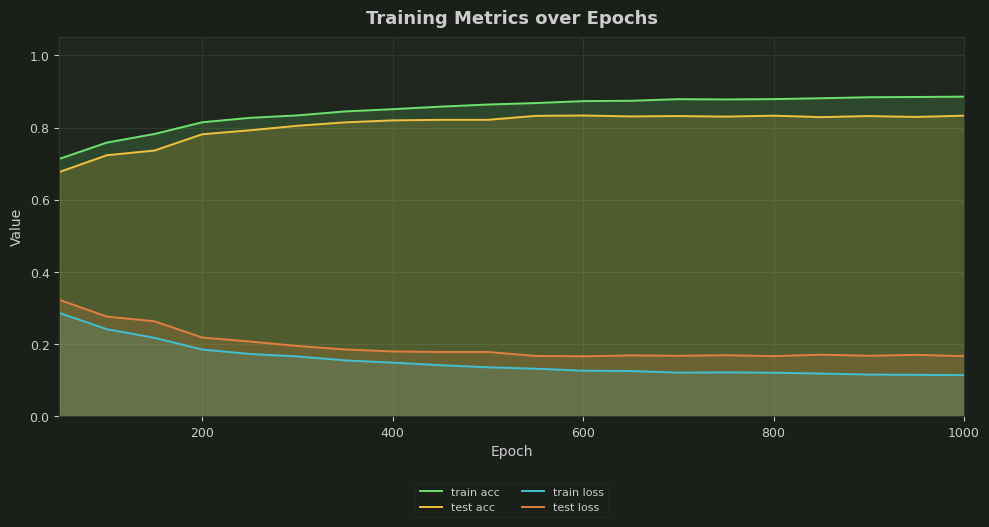

What is the minimum value shown in the chart?

0.1